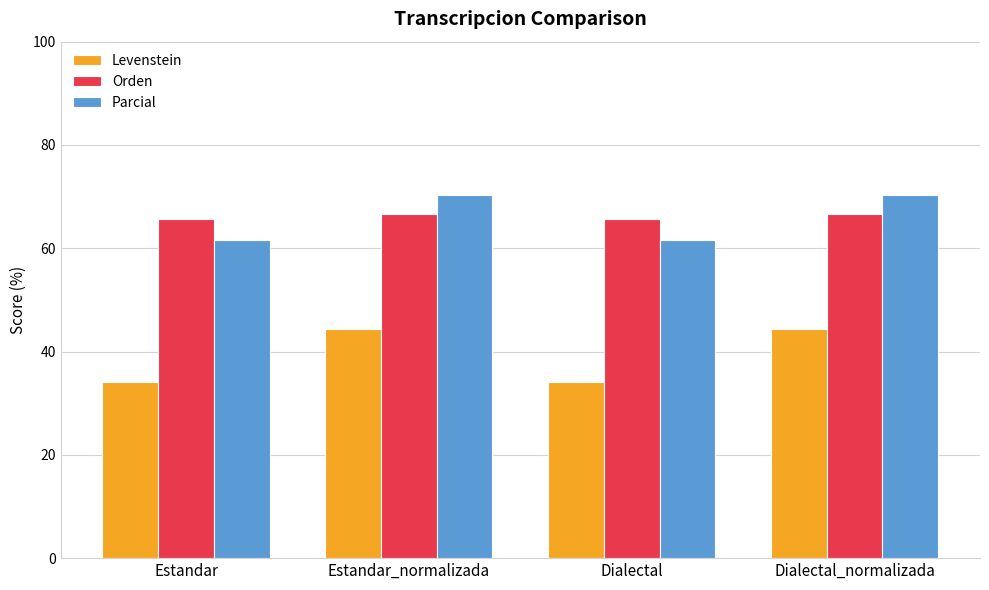

What is the maximum value shown in the chart?

70.4